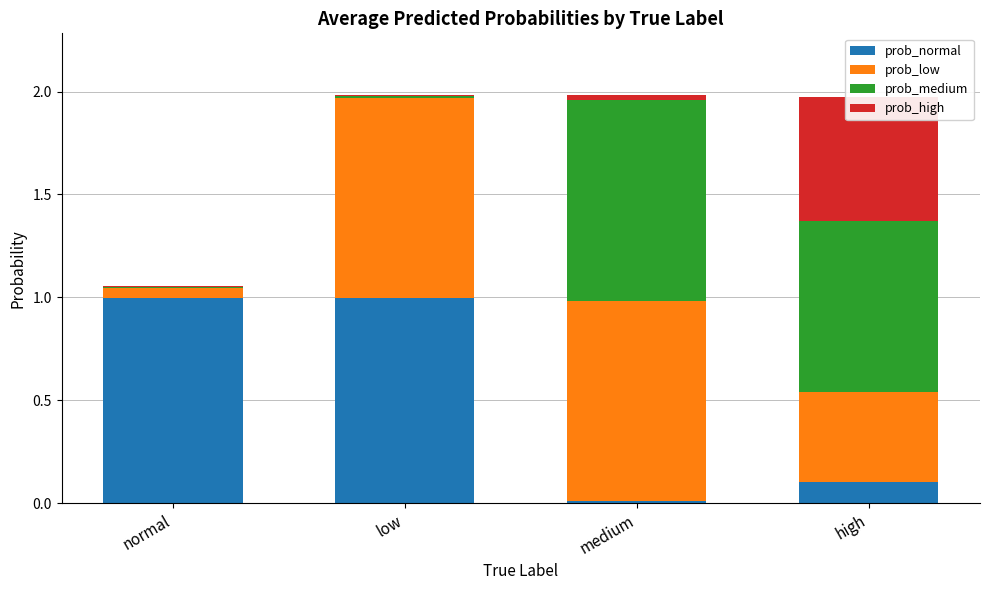

Which has a higher value, low or medium?

low